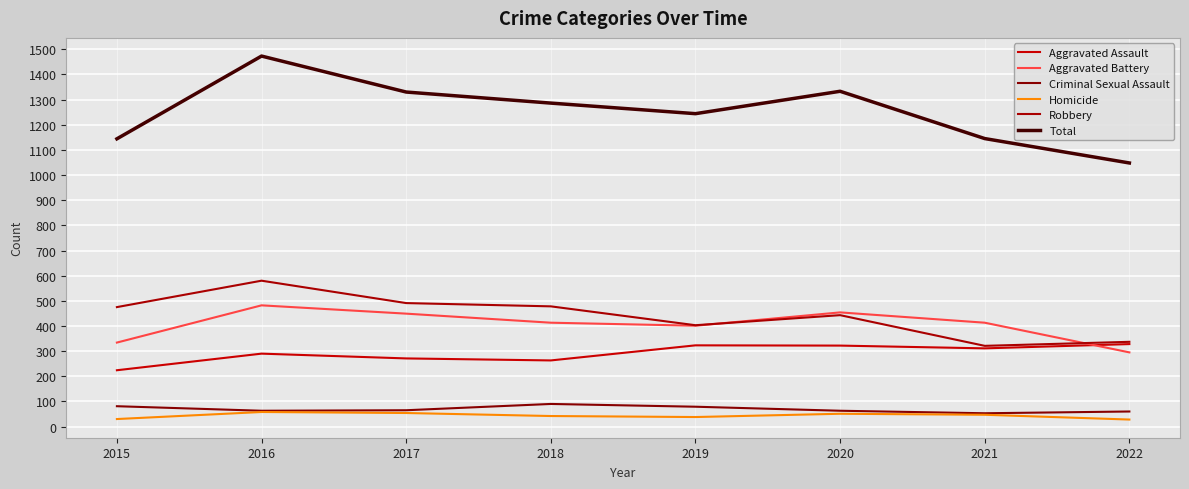

True or false: Aggravated Battery has a value of 670 at 2016.

False